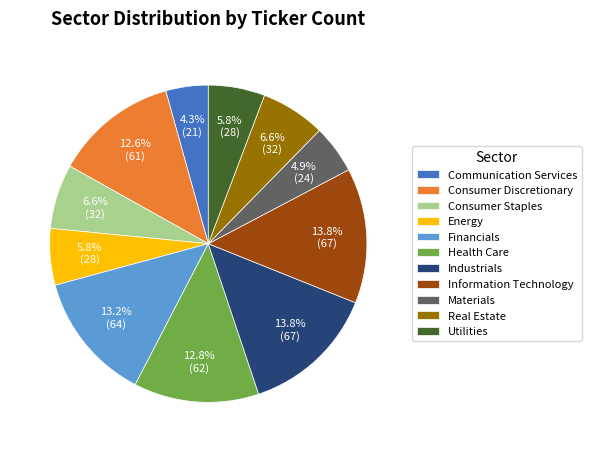

Does Industrials represent more than half of the total?

No